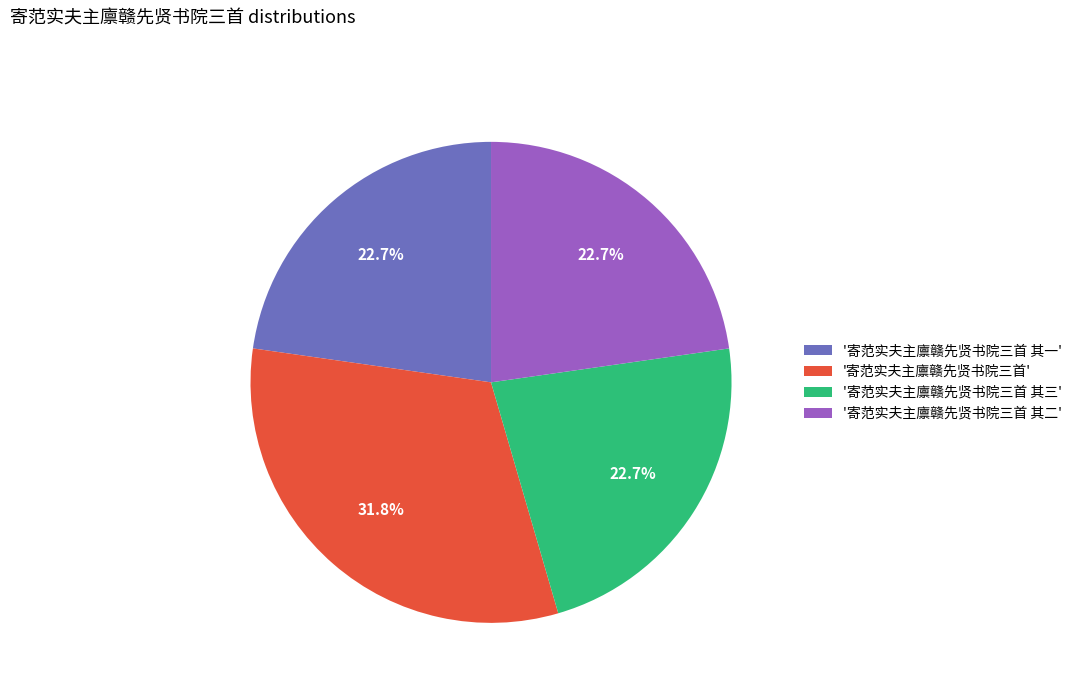

Count the number of slices in the pie.

4